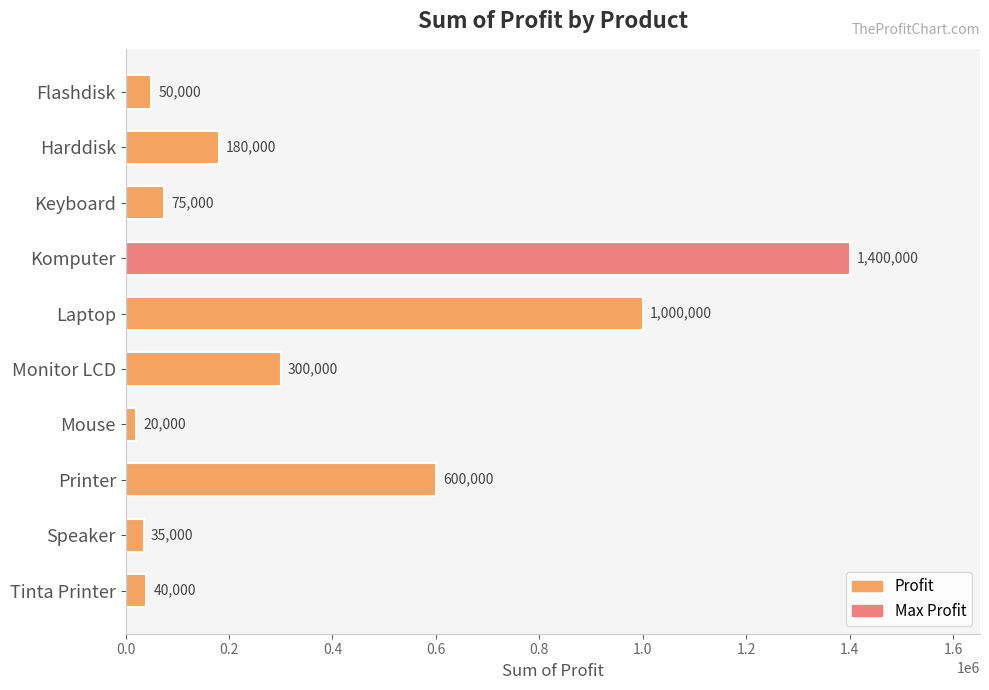

At which category does the chart reach its peak across all series?

Komputer